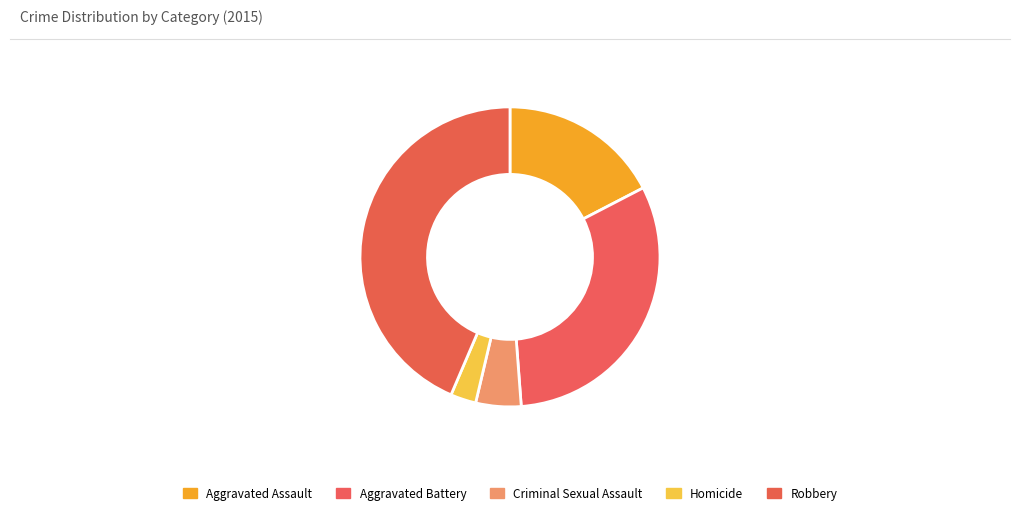

How many slices are in this pie chart?

5